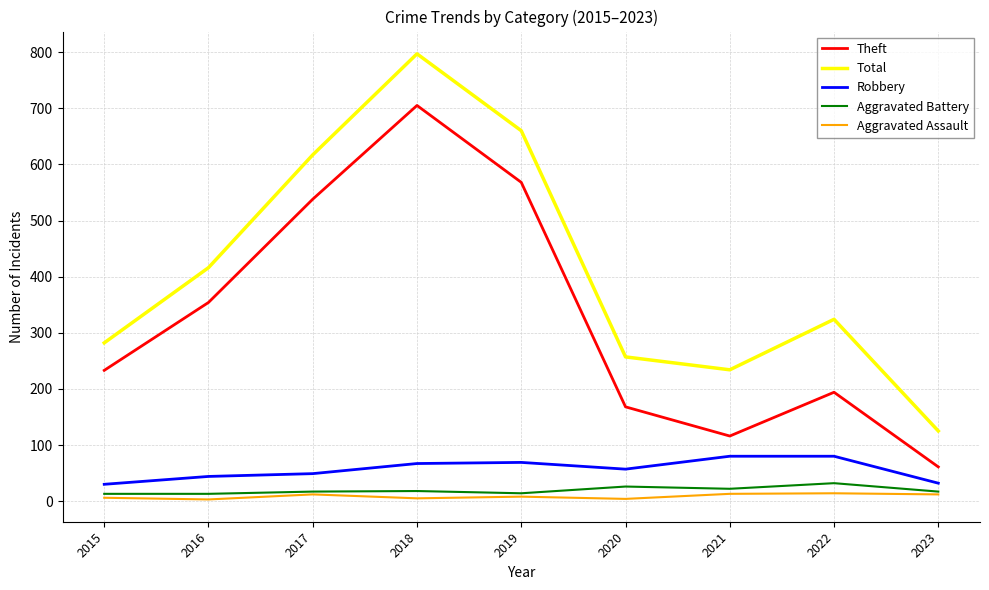

Does the chart have visible grid lines?

Yes